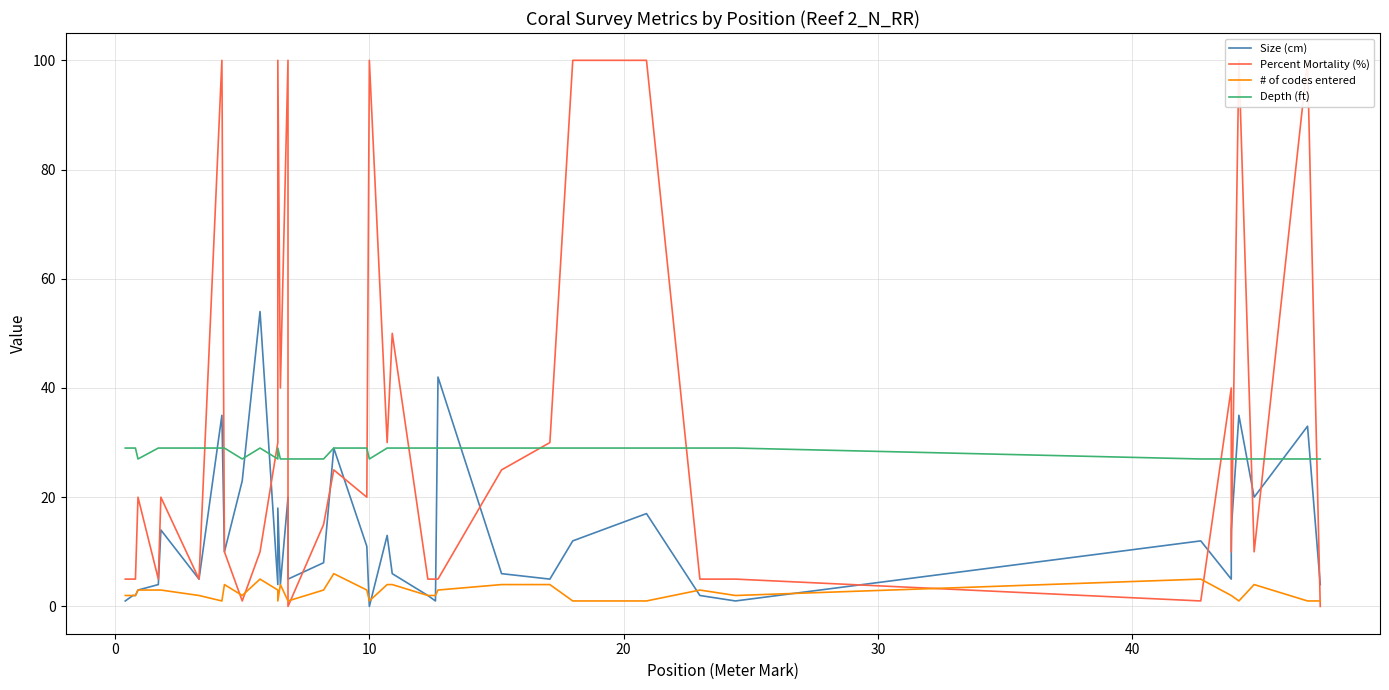

Reading left to right, list all the values displayed in this chart.

Size (cm): 1	2	2	3	4	14	5	35	10	23	54	4	18	4	20	5	8	29	11	0	13	6	2	1	1	42	6	5	12	17	2	1	1	12	5	14	35	20	33	4
Percent Mortality (%): 5	5	5	20	5	20	5	100	10	1	10	30	100	40	100	0	15	25	20	100	30	50	5	5	5	5	25	30	100	100	5	5	5	1	40	10	100	10	100	0
# of codes entered: 2	2	2	3	3	3	2	1	4	2	5	3	1	4	1	1	3	6	3	1	4	4	2	2	2	3	4	4	1	1	3	2	2	5	2	2	1	4	1	1
Depth (ft): 29	29	29	27	29	29	29	29	29	27	29	27	29	27	27	27	27	29	29	27	29	29	29	29	29	29	29	29	29	29	29	29	29	27	27	27	27	27	27	27